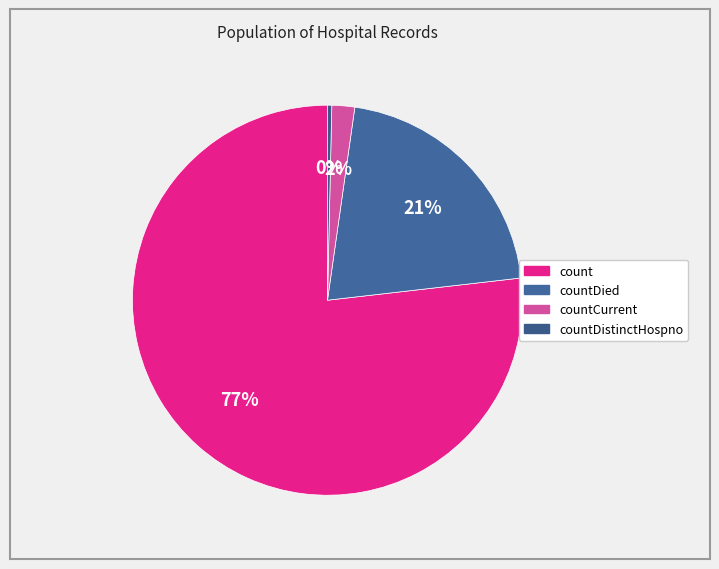

Count the number of slices in the pie.

4